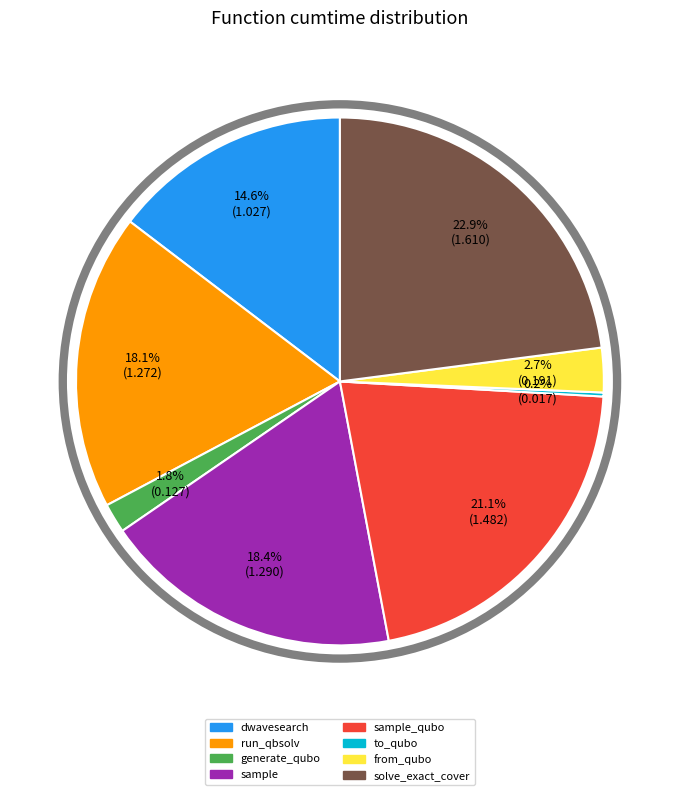

Is there any slice that represents more than half of the pie?

No